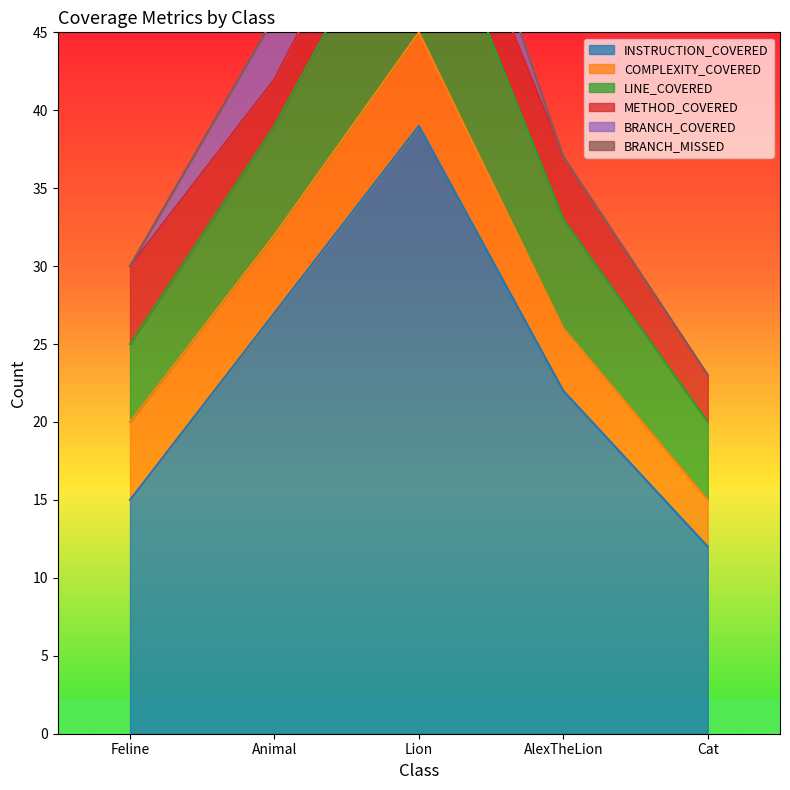

The INSTRUCTION_COVERED series shows 27 at Animal. True or false?

True